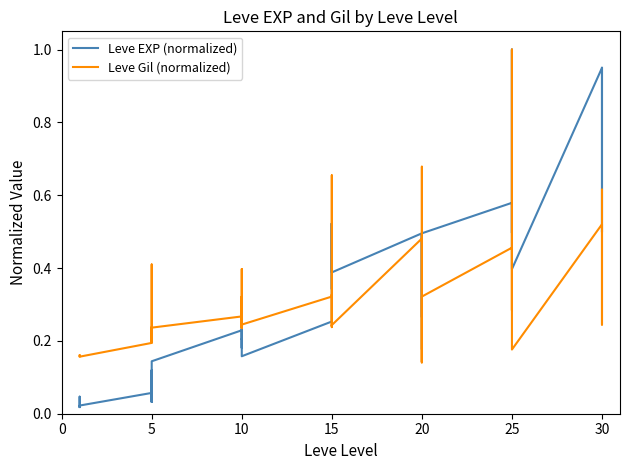

In Leve EXP (normalized), how many points are lower than both neighbors (excluding endpoints)?

12